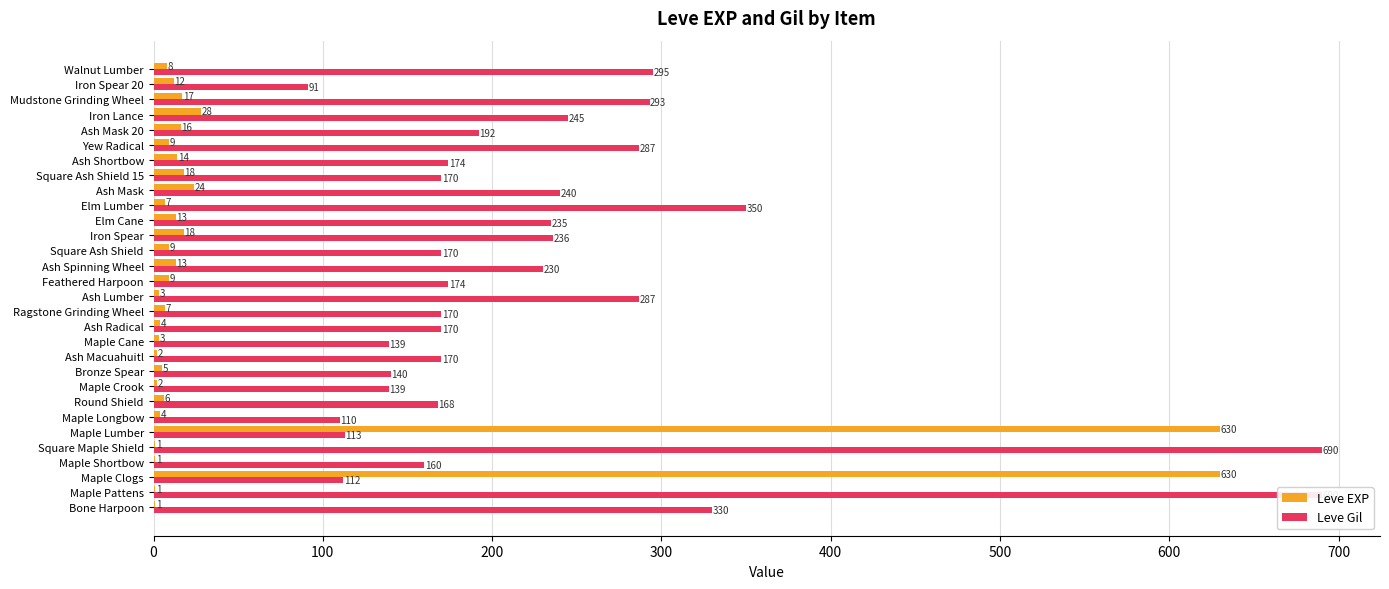

What is the spread (max minus min) of values at Maple Longbow?

106